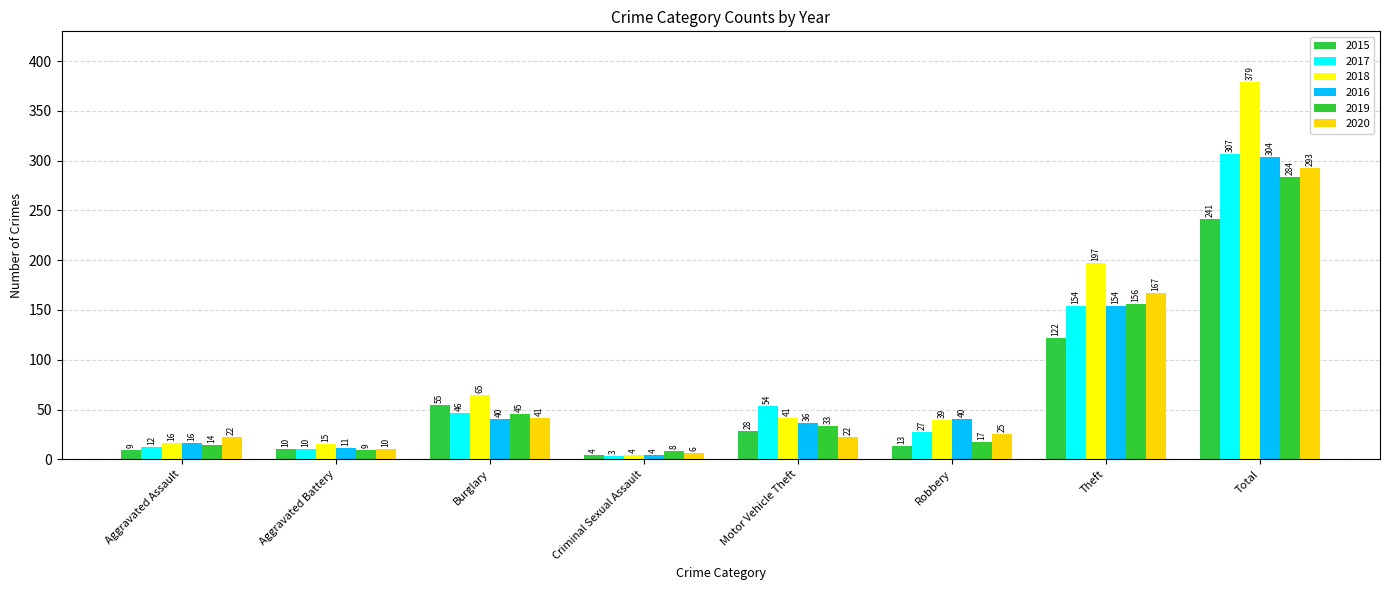

Rank the series at Aggravated Assault from highest to lowest value.

2020, 2018, 2016, 2019, 2017, 2015